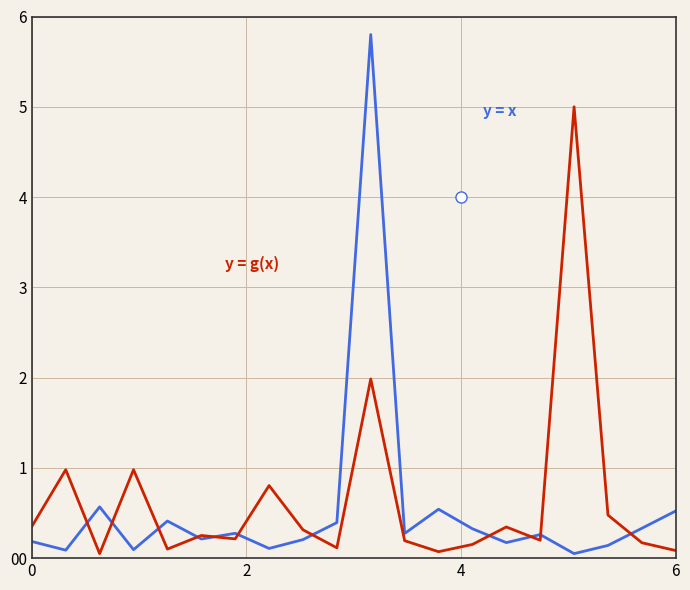

What is the maximum value shown in the chart?

5.8